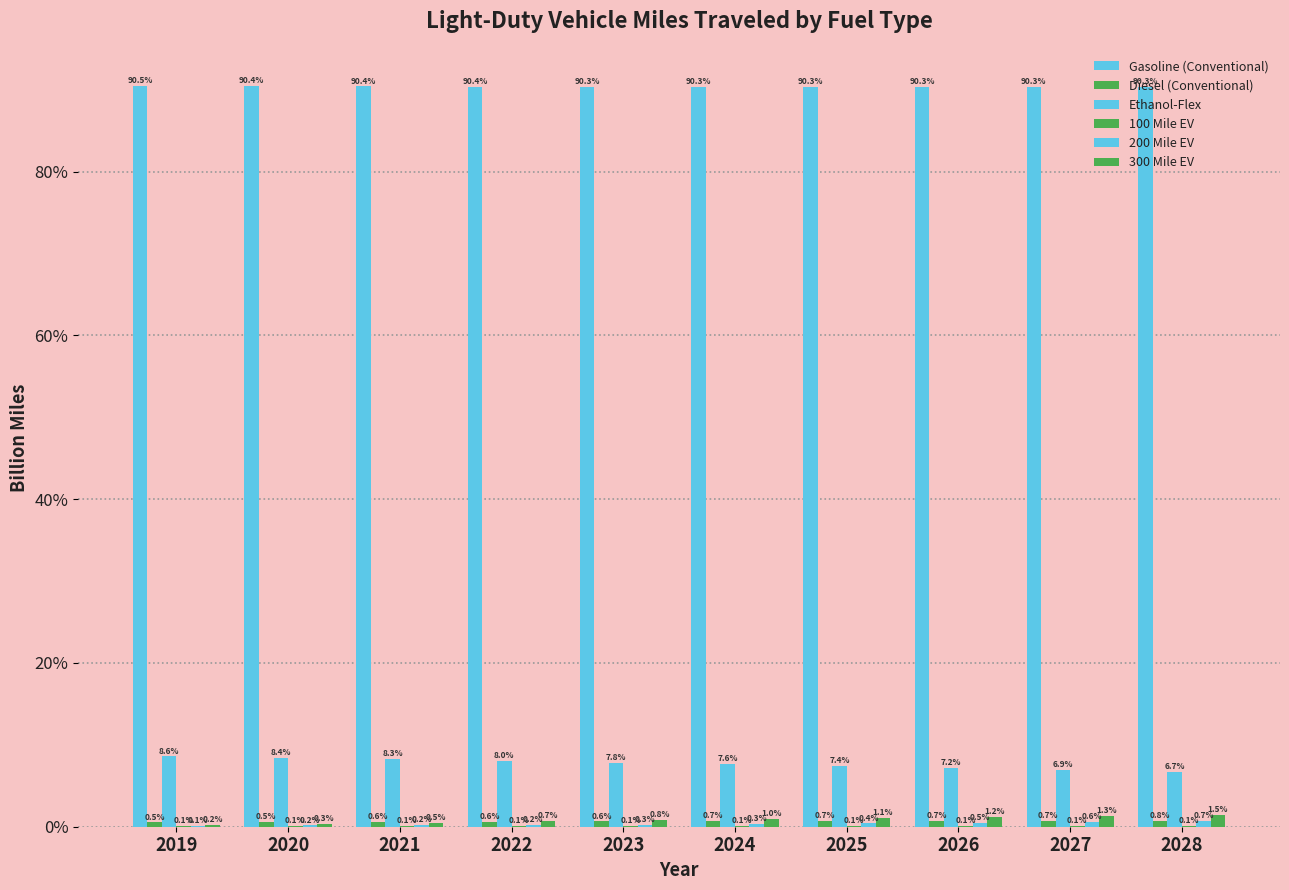

Is it true that Diesel (Conventional) equals 0.5 at 2020?

True